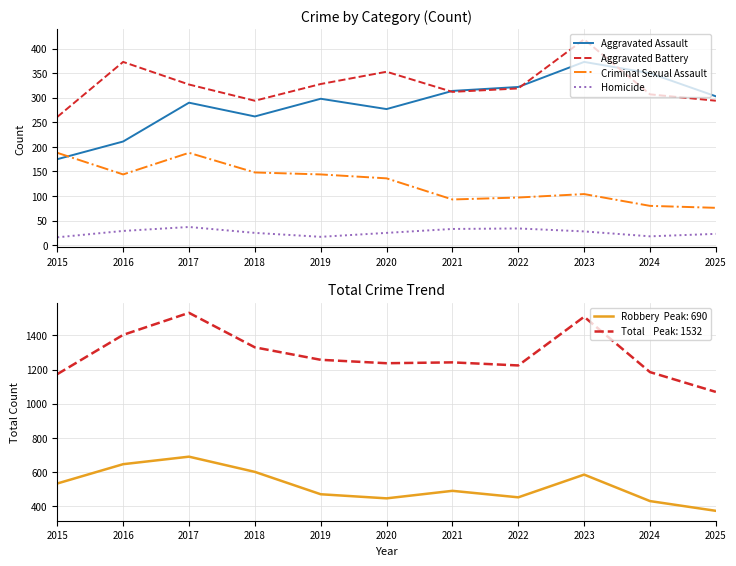

What is the average value of the Aggravated Assault series?

289